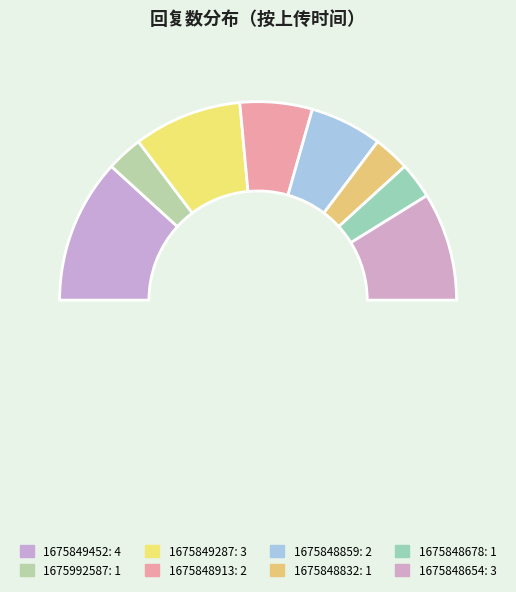

How many segments does this pie chart have?

9